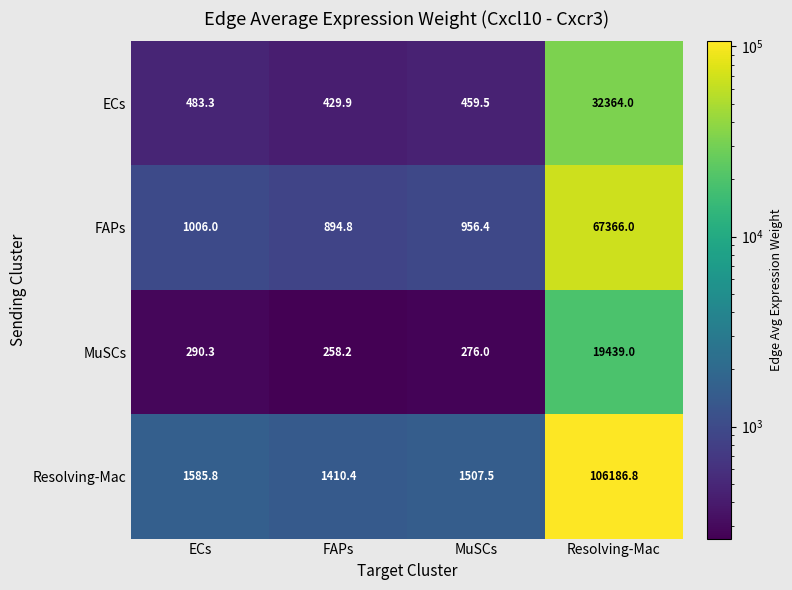

Reading right to left, list all the values displayed in this chart.

ECs: 32364.0	459.5	429.9	483.3
FAPs: 67366.0	956.4	894.8	1006.0
MuSCs: 19439.0	276.0	258.2	290.3
Resolving-Mac: 106186.8	1507.5	1410.4	1585.8